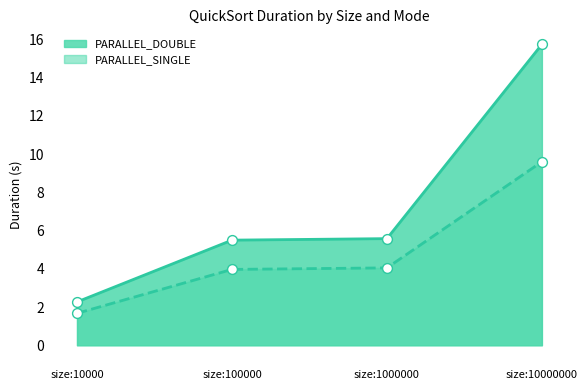

Which series has the widest spread of Y values?

PARALLEL_DOUBLE